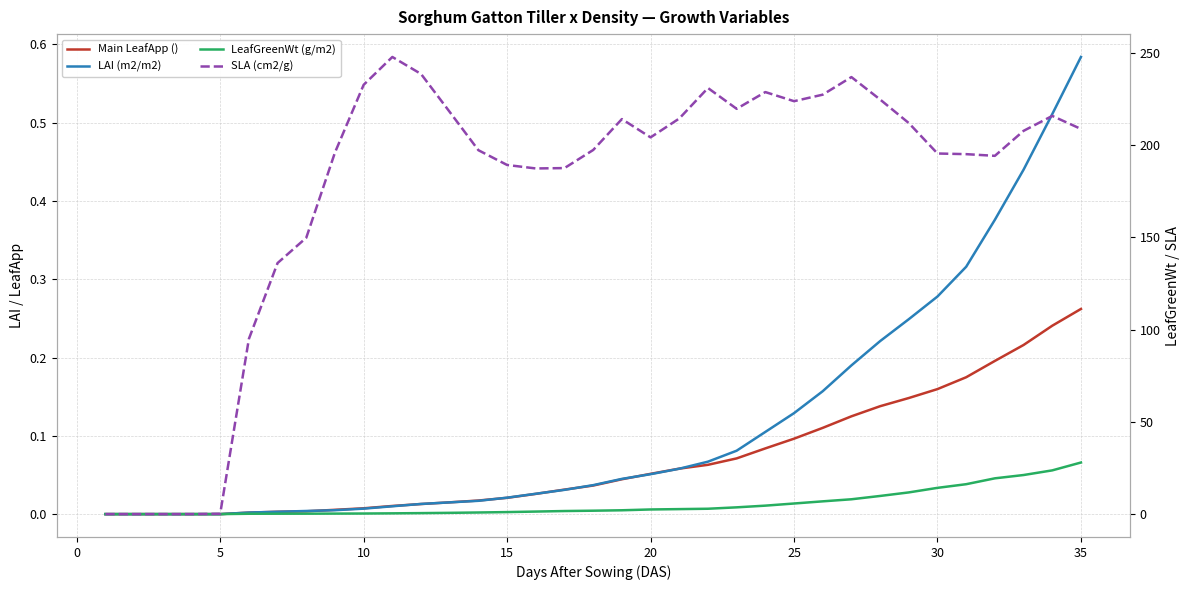

Is the value of SLA (cm2/g) at 16 greater than the value of LeafGreenWt (g/m2) at 16?

Yes